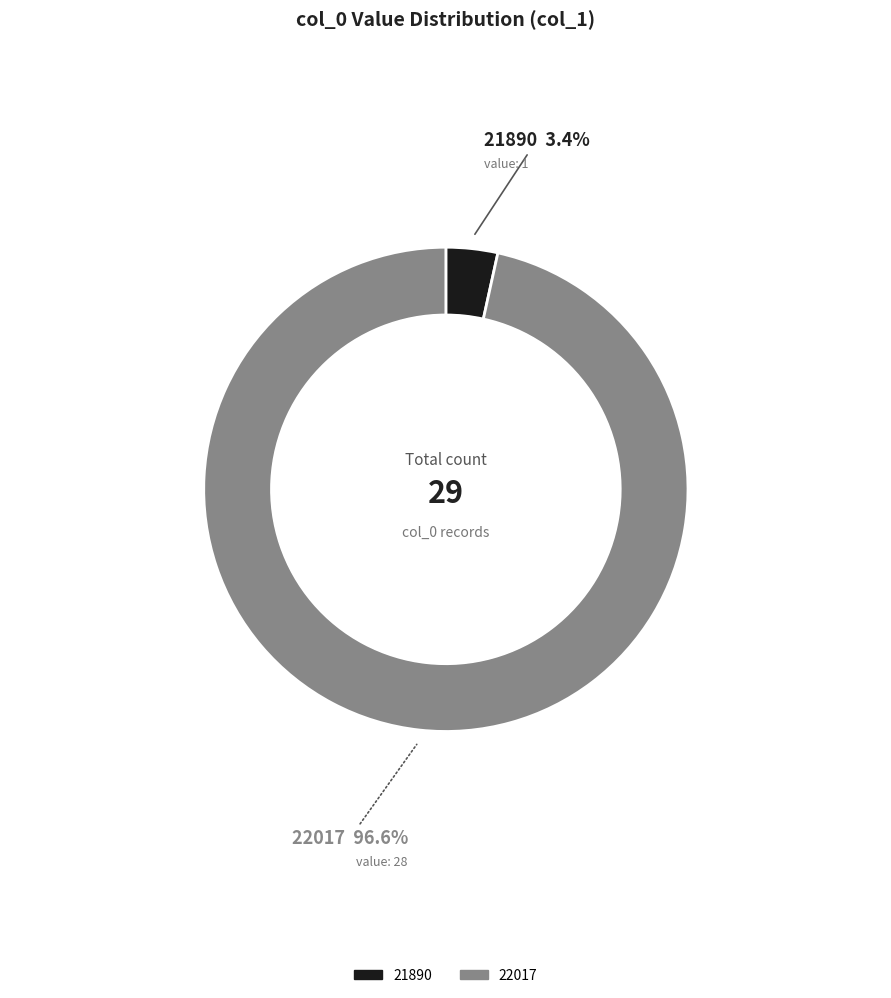

Is the sum of 22017 and 21890 greater than half?

Yes